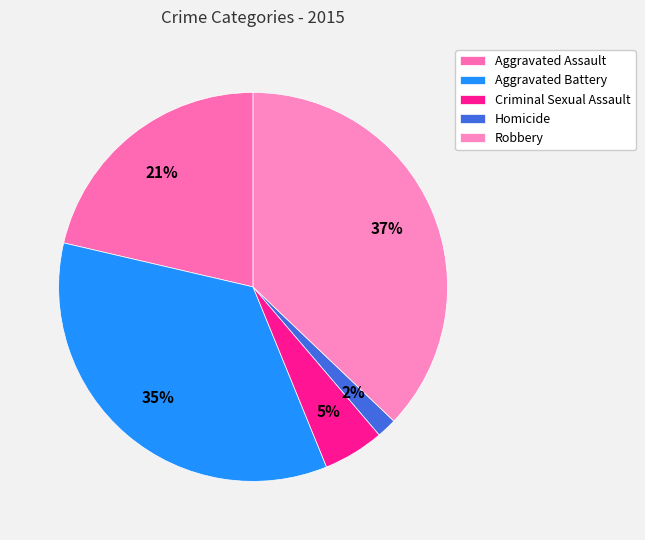

Is there any slice that represents more than half of the pie?

No